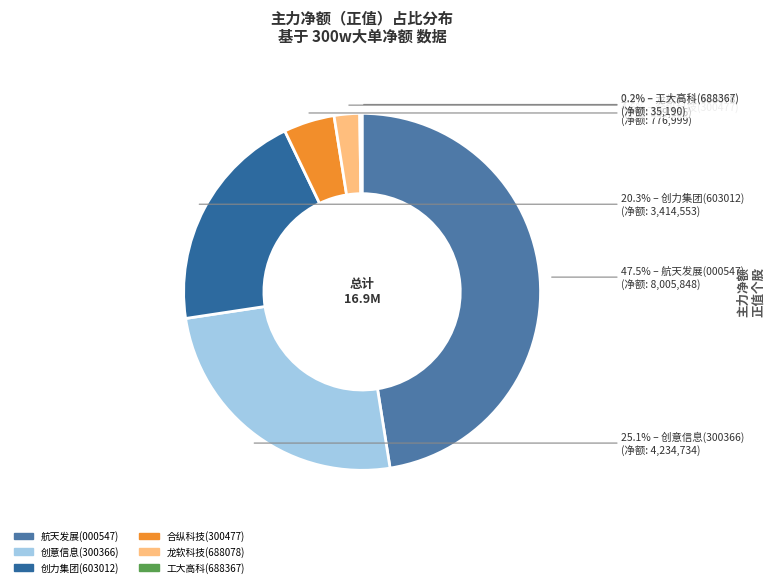

The 工大高科 slice represents 0% of the pie. True or false?

True